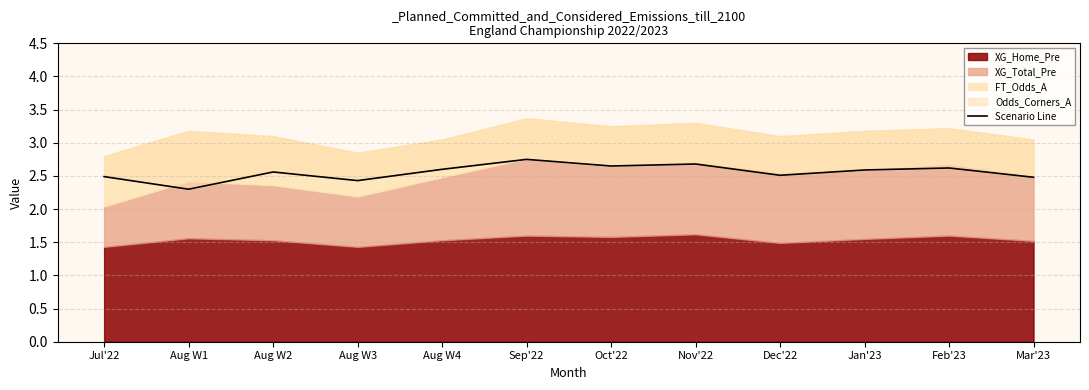

What is the label of the 10th point from the left?

Jan'23